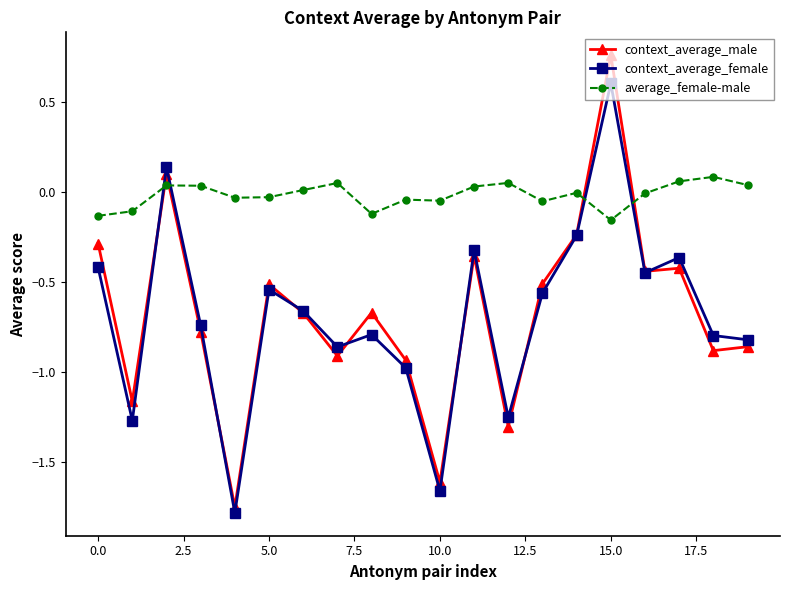

Count the number of categories in the chart.

20